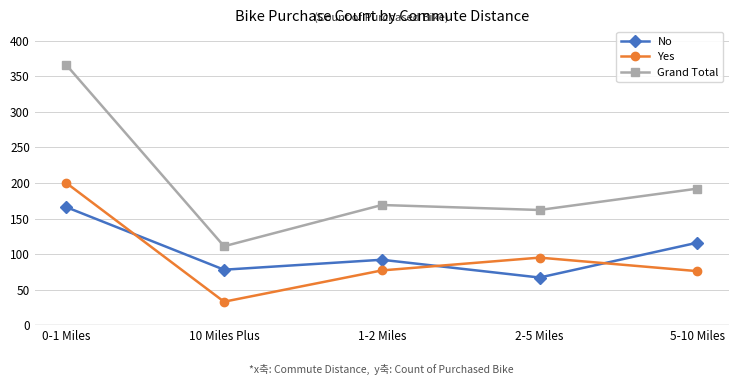

What is the difference between the maximum and minimum values in the Yes series?

167